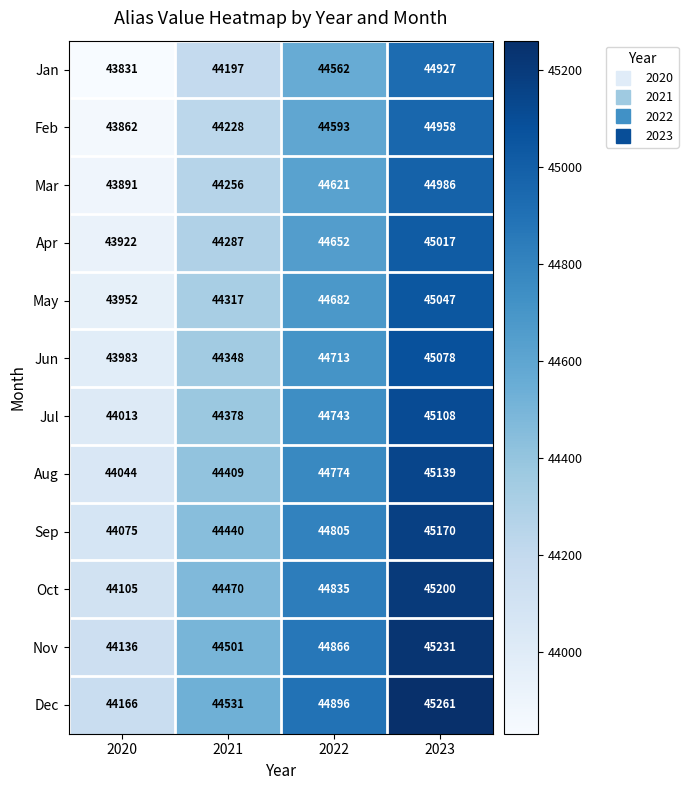

List the series in order of their peak value, lowest first.

Jan, Feb, Mar, Apr, May, Jun, Jul, Aug, Sep, Oct, Nov, Dec